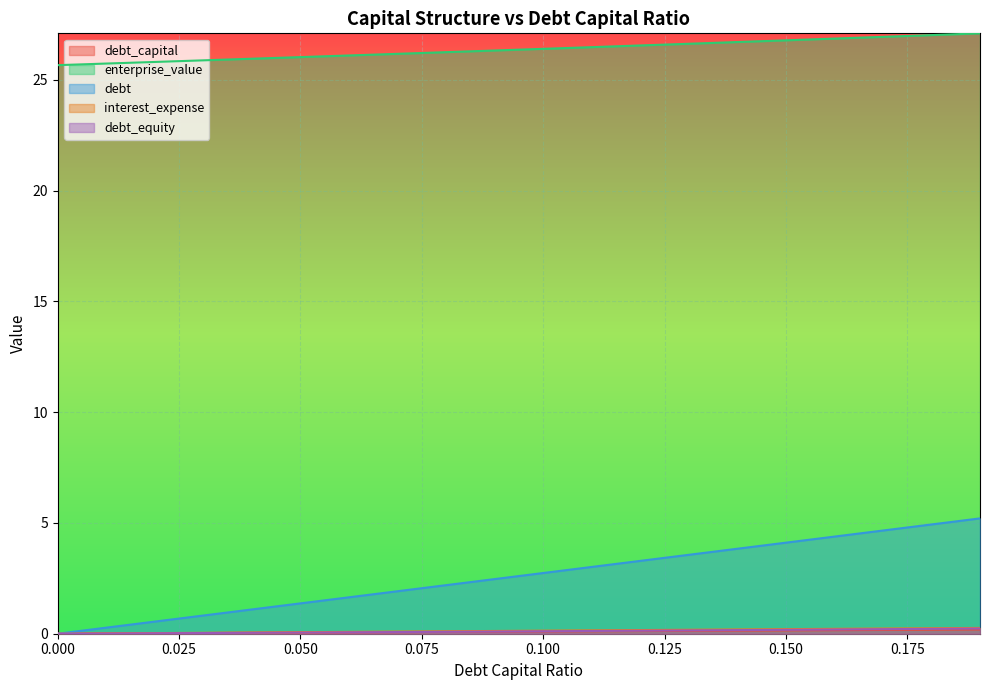

How many lines are shown in the chart?

5